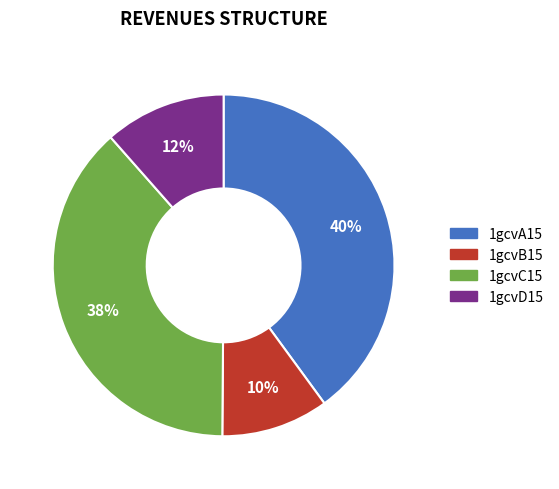

Does 1gcvD15 account for over 50% of the chart?

No